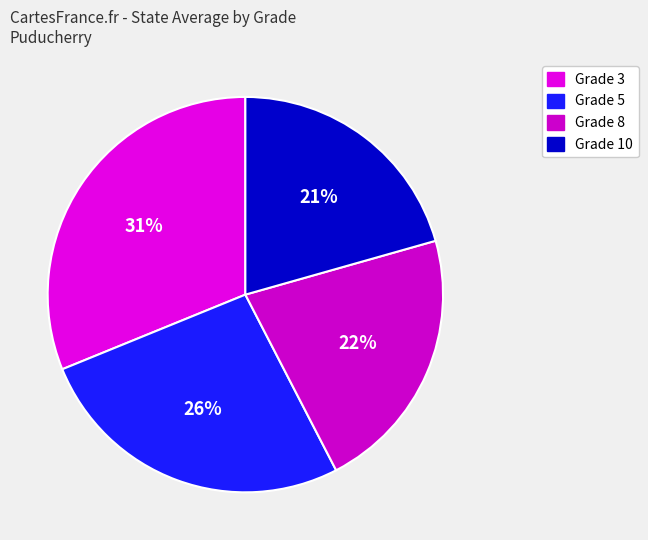

Count the number of slices in the pie.

4